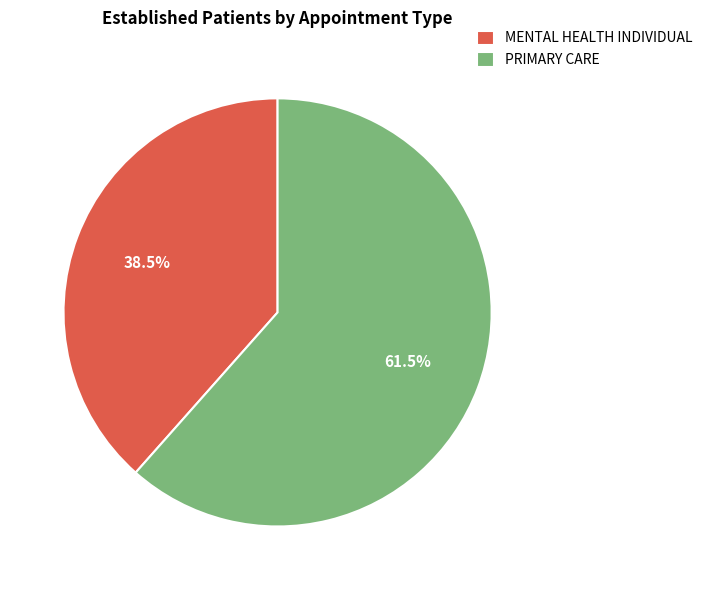

How many slices are in this pie chart?

2